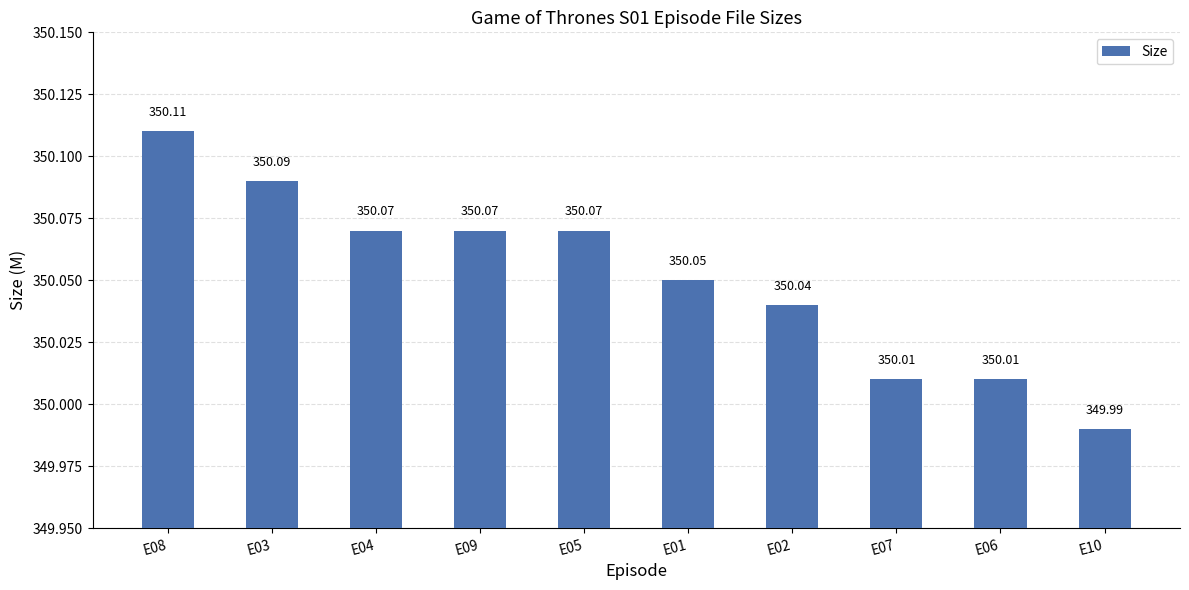

How many bars are there in total?

10